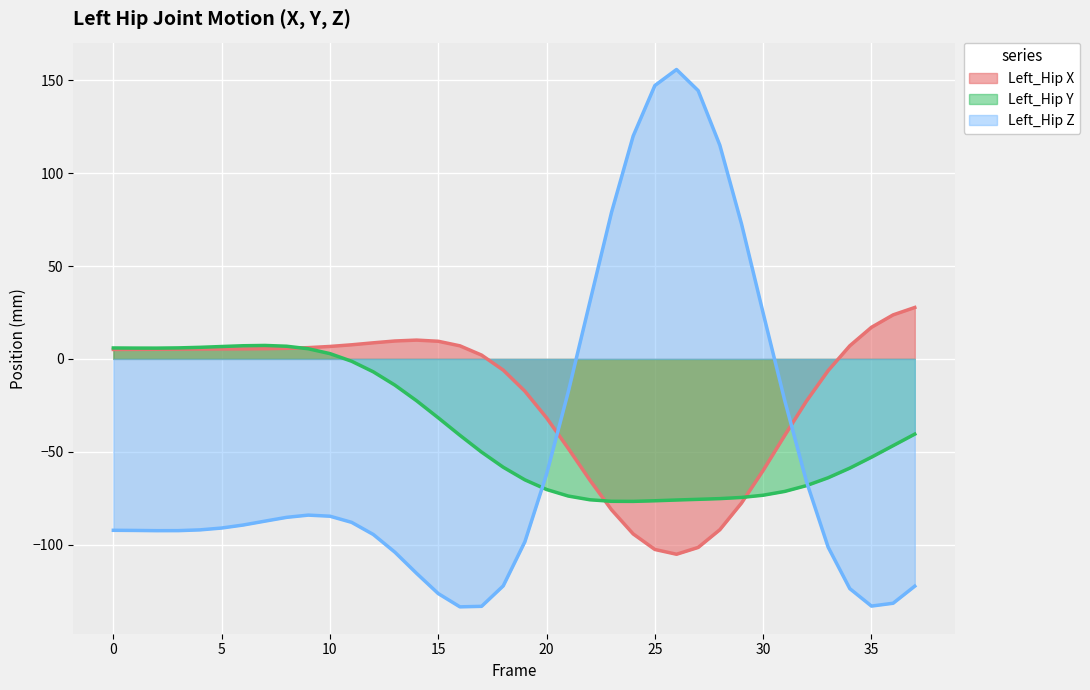

Reading left to right, extract all data points from this chart.

Left_Hip X: 0=5.1	1=5.1	2=5.2	3=5.3	4=5.3	5=5.4	6=5.4	7=5.5	8=5.7	9=6.1	10=6.7	11=7.6	12=8.7	13=9.6	14=10.1	15=9.5	16=7.0	17=2.1	18=-6.0	19=-17.4	20=-31.7	21=-48.1	22=-65.2	23=-81.2	24=-94.2	25=-102.5	26=-105.1	27=-101.5	28=-91.9	29=-77.6	30=-60.0	31=-41.1	32=-22.7	33=-6.3	34=7.1	35=17.0	36=23.7	37=27.7
Left_Hip Y: 0=5.9	1=5.8	2=5.8	3=5.9	4=6.2	5=6.7	6=7.1	7=7.2	8=6.8	9=5.5	10=2.9	11=-1.3	12=-6.9	13=-14.1	14=-22.5	15=-31.7	16=-41.1	17=-50.1	18=-58.3	19=-65.1	20=-70.3	21=-73.8	22=-75.8	23=-76.6	24=-76.7	25=-76.3	26=-75.9	27=-75.6	28=-75.2	29=-74.5	30=-73.4	31=-71.3	32=-68.2	33=-64.0	34=-58.8	35=-52.9	36=-46.7	37=-40.5
Left_Hip Z: 0=-92.2	1=-92.3	2=-92.4	3=-92.4	4=-92.0	5=-91.0	6=-89.4	7=-87.3	8=-85.3	9=-84.1	10=-84.6	11=-87.9	12=-94.5	13=-104.0	14=-115.4	15=-126.3	16=-133.4	17=-133.1	18=-122.1	19=-98.4	20=-62.0	21=-17.8	22=30.7	23=78.9	24=120.0	25=147.1	26=155.7	27=144.4	28=115.0	29=72.7	30=24.7	31=-22.6	32=-66.0	33=-101.3	34=-123.6	35=-133.0	36=-131.5	37=-122.3